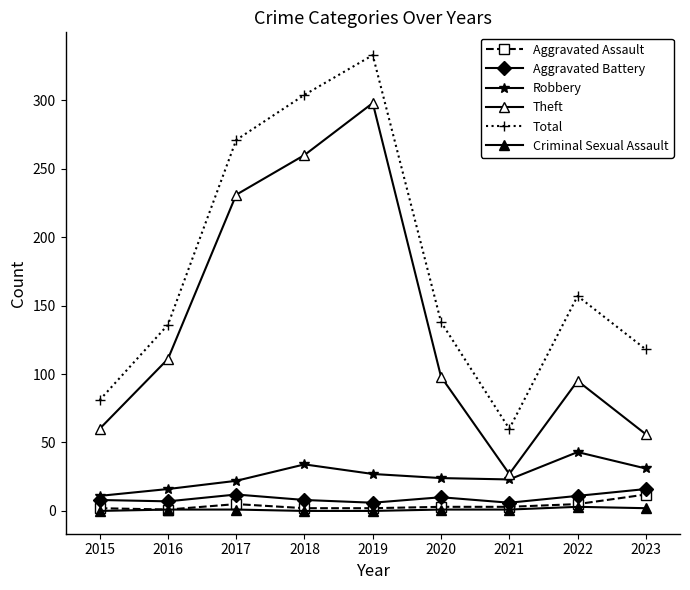

Reading left to right, what are all the values shown in this chart?

Aggravated Assault: 2	1	5	2	2	3	3	5	12
Aggravated Battery: 8	7	12	8	6	10	6	11	16
Robbery: 11	16	22	34	27	24	23	43	31
Theft: 60	111	231	260	298	98	27	95	56
Total: 81	136	271	304	333	138	60	157	118
Criminal Sexual Assault: 0	1	1	0	0	1	1	3	2